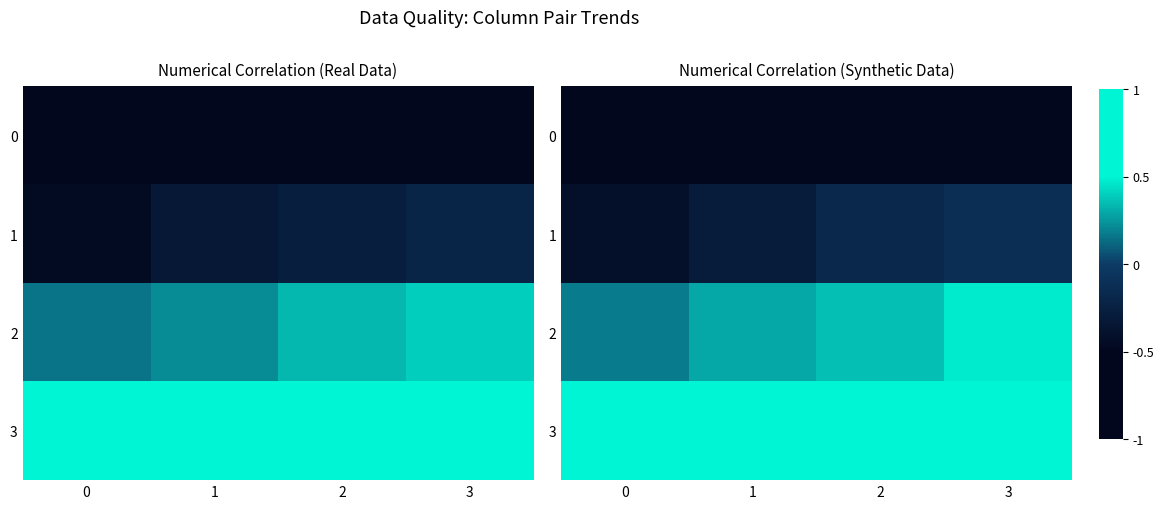

List the labels in order of 0 value, largest first.

3, 2, 1, 0